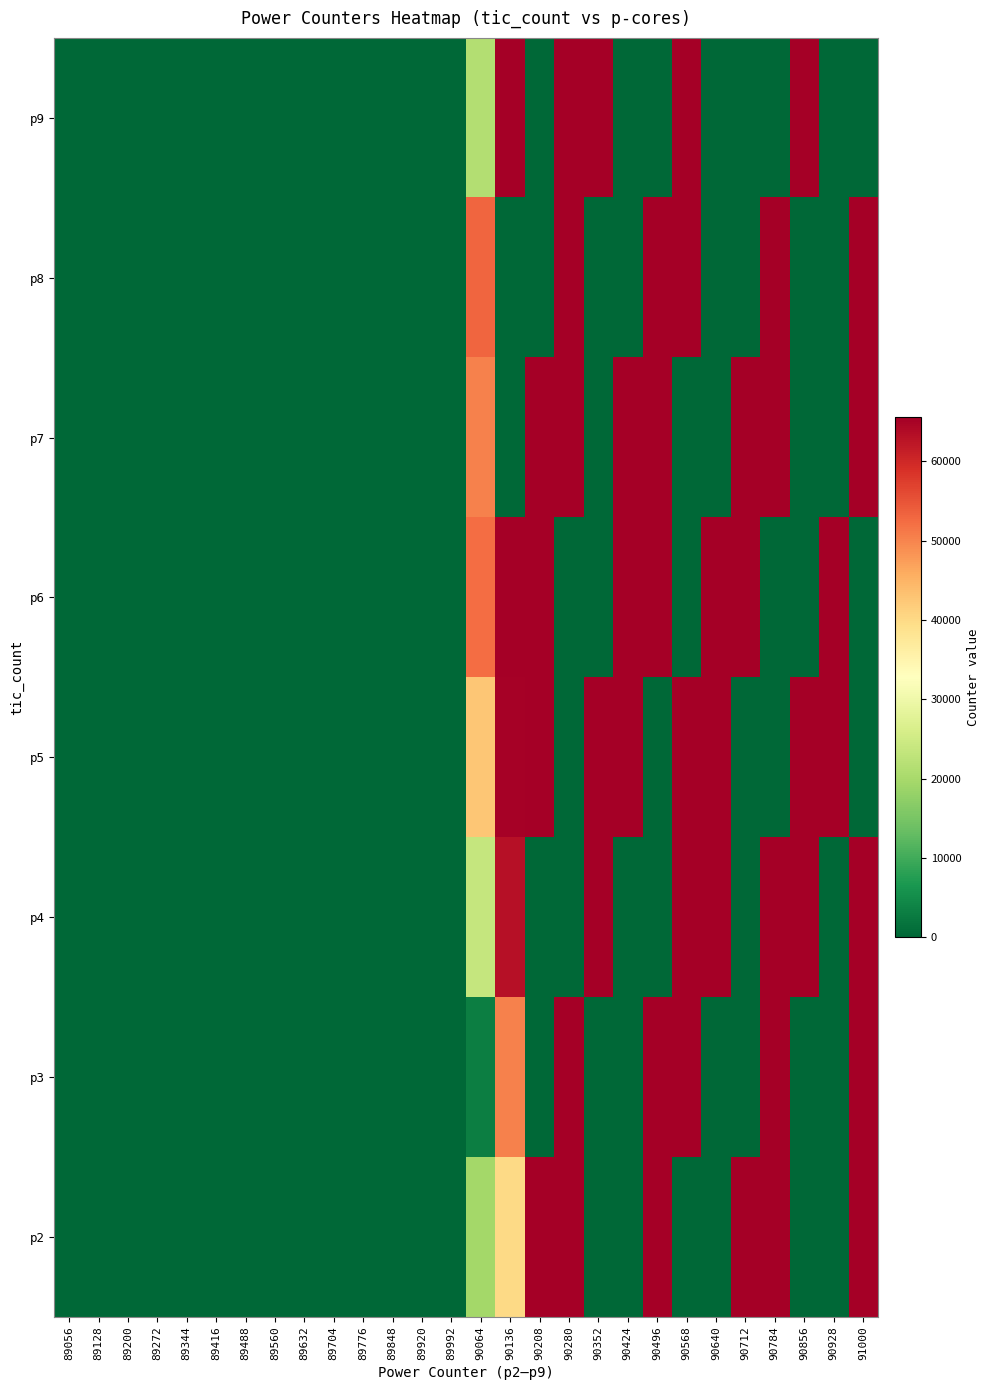

Reading left to right, what are all the values shown in this chart?

p9: 89056=0	89128=0	89200=0	89272=0	89344=0	89416=0	89488=0	89560=0	89632=0	89704=0	89776=0	89848=0	89920=0	89992=0	90064=21485	90136=65526	90208=106	90280=65521	90352=65433	90424=139	90496=94	90568=65456	90640=23	90712=96	90784=39	90856=65490	90928=55	91000=62
p8: 89056=0	89128=0	89200=0	89272=0	89344=0	89416=0	89488=0	89560=0	89632=0	89704=0	89776=0	89848=0	89920=0	89992=0	90064=53211	90136=28	90208=20	90280=65406	90352=35	90424=104	90496=65512	90568=65487	90640=101	90712=24	90784=65354	90856=49	90928=49	91000=65440
p7: 89056=0	89128=0	89200=0	89272=0	89344=0	89416=0	89488=0	89560=0	89632=0	89704=0	89776=0	89848=0	89920=0	89992=0	90064=50220	90136=28	90208=65394	90280=65469	90352=73	90424=65484	90496=65418	90568=11	90640=101	90712=65428	90784=65487	90856=106	90928=34	91000=65403
p6: 89056=0	89128=0	89200=0	89272=0	89344=0	89416=0	89488=0	89560=0	89632=0	89704=0	89776=0	89848=0	89920=0	89992=0	90064=52270	90136=65473	90208=65485	90280=31	90352=19	90424=65370	90496=65503	90568=37	90640=65493	90712=65532	90784=46	90856=37	90928=65423	91000=72
p5: 89056=0	89128=0	89200=0	89272=0	89344=0	89416=0	89488=0	89560=0	89632=0	89704=0	89776=0	89848=0	89920=0	89992=0	90064=42730	90136=65091	90208=65533	90280=70	90352=65427	90424=65493	90496=32	90568=65531	90640=65439	90712=25	90784=116	90856=65401	90928=65498	91000=117
p4: 89056=0	89128=0	89200=0	89272=0	89344=0	89416=0	89488=0	89560=0	89632=0	89704=0	89776=0	89848=0	89920=0	89992=0	90064=23666	90136=63118	90208=81	90280=31	90352=65462	90424=44	90496=96	90568=65482	90640=65489	90712=31	90784=65499	90856=65456	90928=34	91000=65518
p3: 89056=0	89128=0	89200=0	89272=0	89344=0	89416=0	89488=0	89560=0	89632=0	89704=0	89776=0	89848=0	89920=0	89992=0	90064=3248	90136=50308	90208=113	90280=65473	90352=45	90424=141	90496=65511	90568=65515	90640=18	90712=34	90784=65462	90856=11	90928=63	91000=65473
p2: 89056=0	89128=0	89200=0	89272=0	89344=0	89416=0	89488=0	89560=0	89632=0	89704=0	89776=0	89848=0	89920=0	89992=0	90064=19647	90136=40016	90208=65490	90280=65452	90352=86	90424=75	90496=65406	90568=38	90640=67	90712=65502	90784=65500	90856=46	90928=29	91000=65473